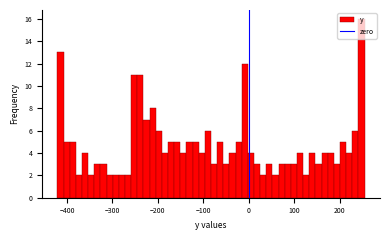

Around what value on the x-axis is the tallest bar? Give the approximate position of its centre, as read against the axis.

250